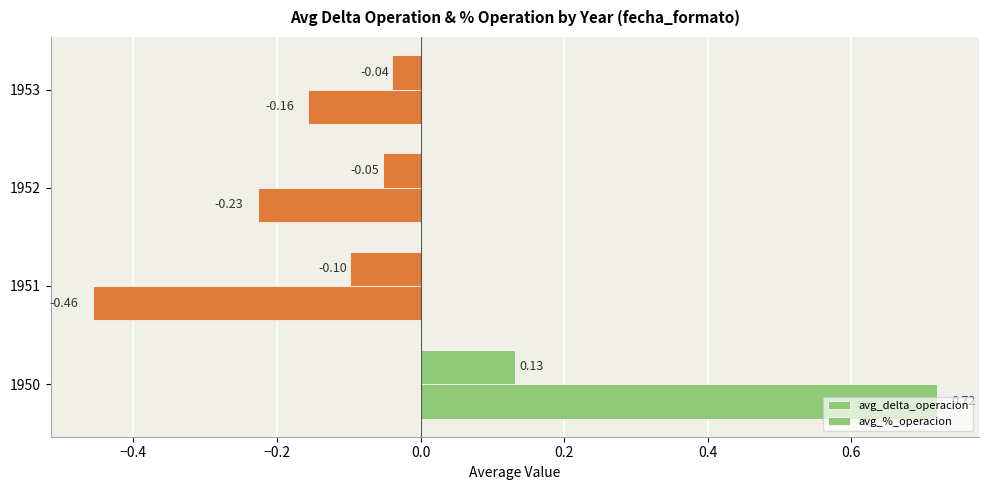

How many data points does each series have?

4